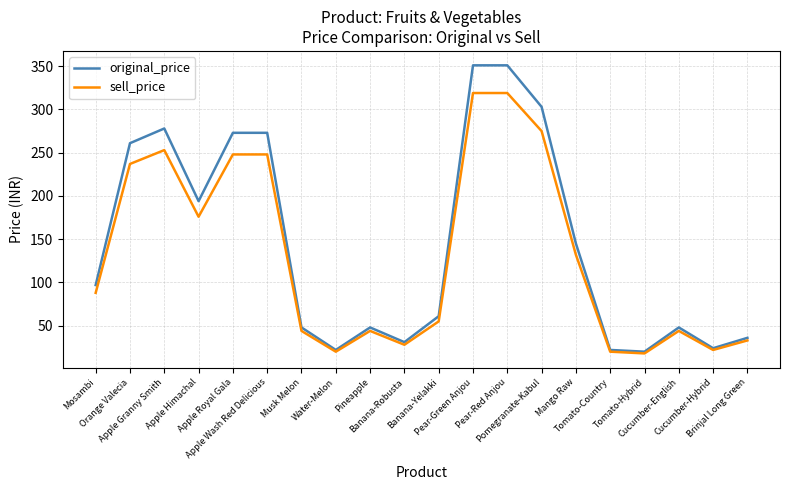

What is the minimum value shown in the chart?

18